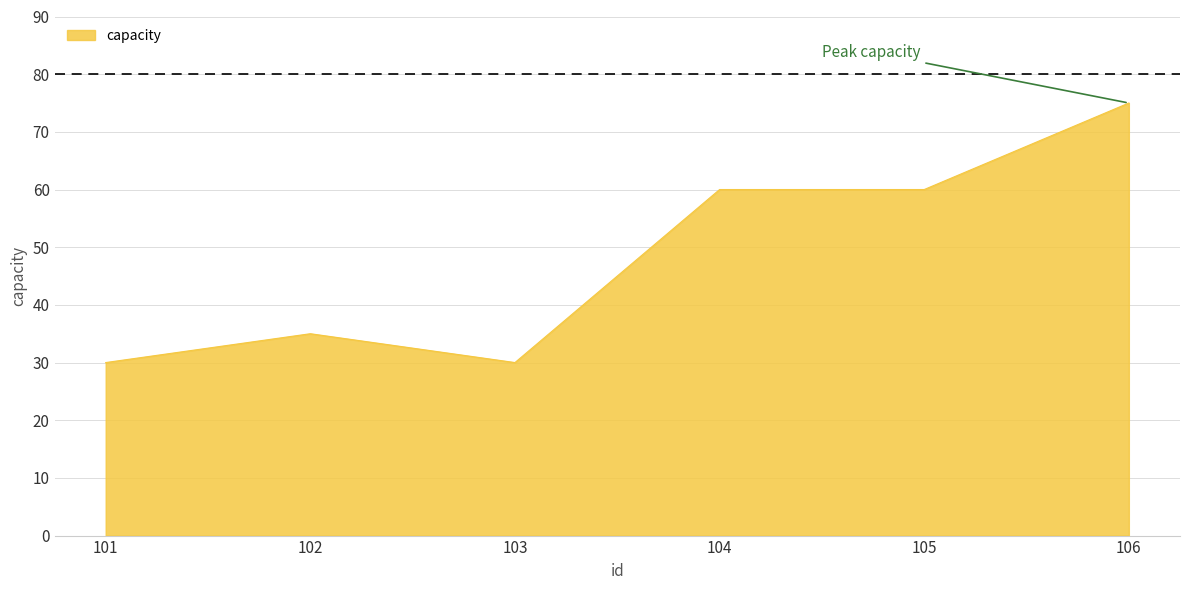

What is the difference between the second highest and second lowest values?

30